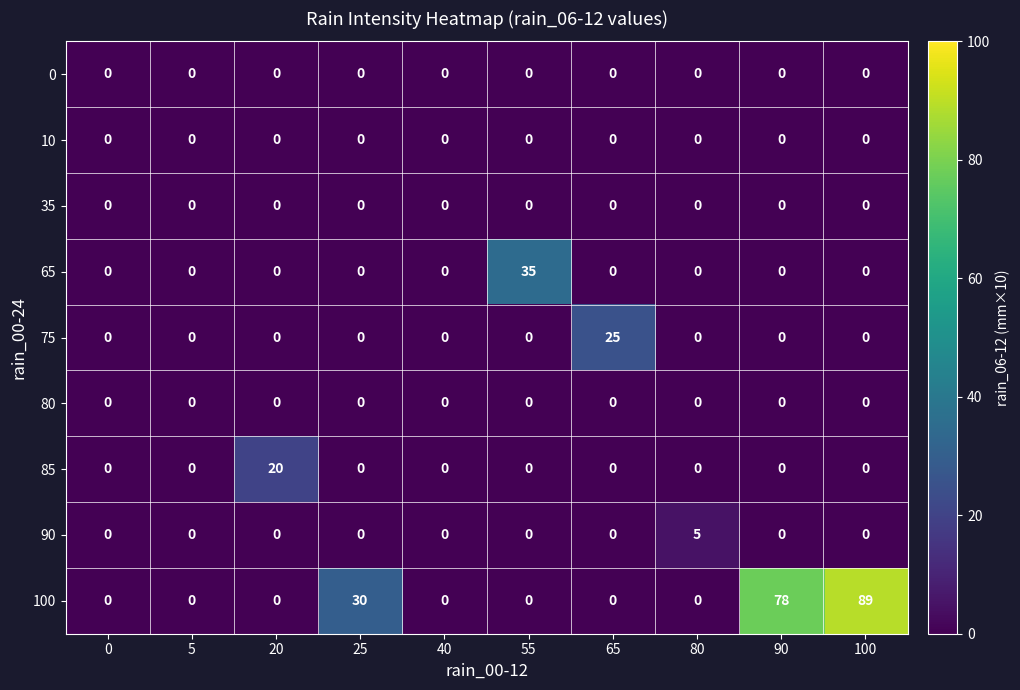

Which series changed the most between 40 and 80?

90